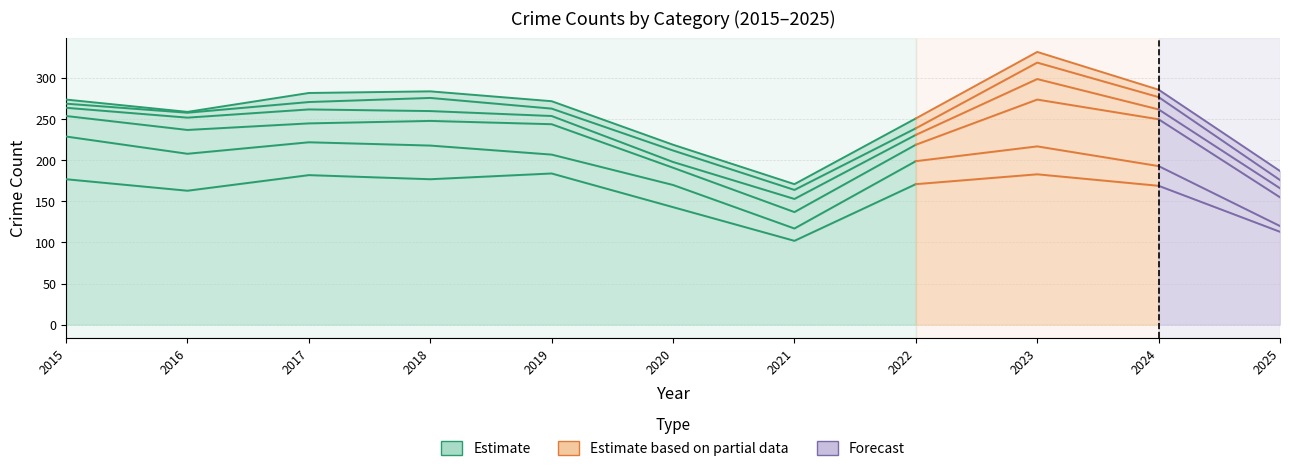

How many lines are shown in the chart?

6